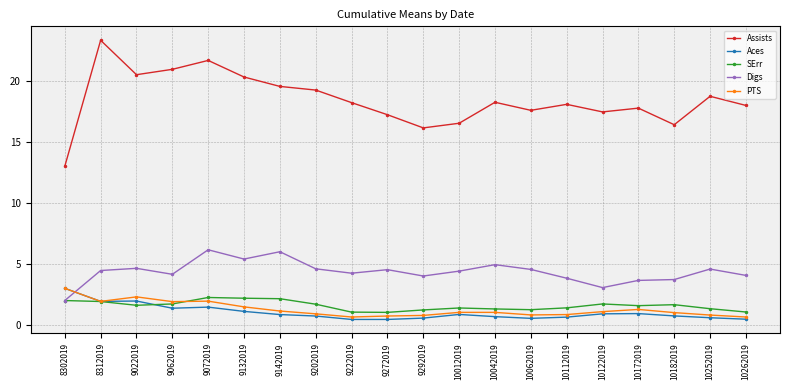

At which label does PTS reach its peak?

8302019